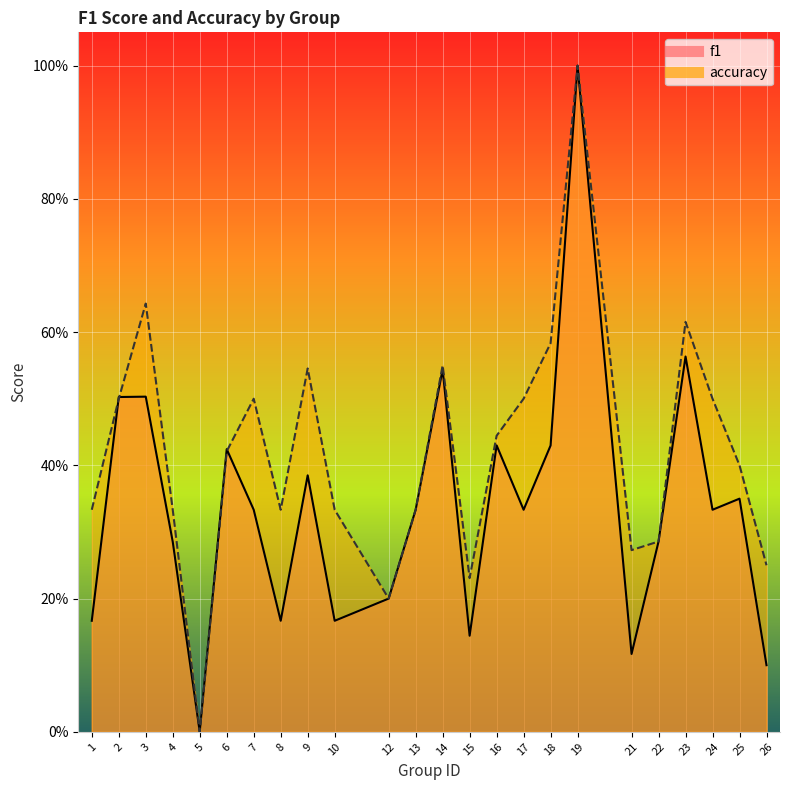

What is the value of the f1 point at the 3rd from the left?

0.5